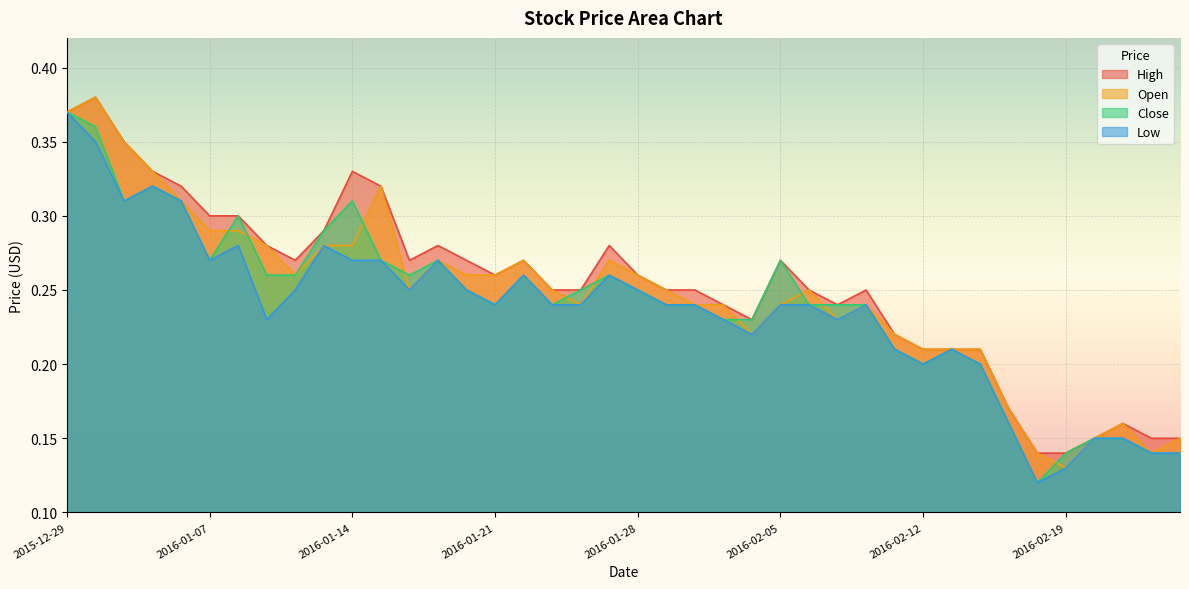

List the series in order of their overall mean, highest first.

High, Open, Close, Low